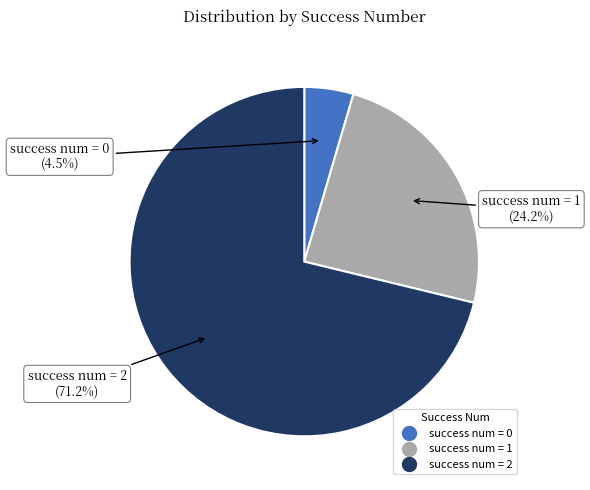

Count the number of slices in the pie.

3